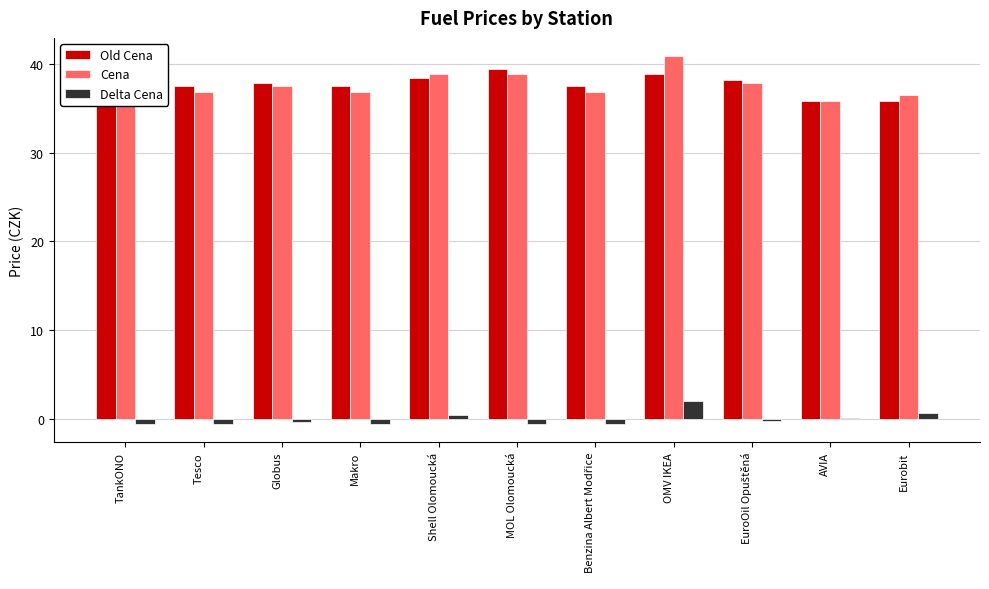

The value of Old Cena at AVIA is 35.9. True or false?

True